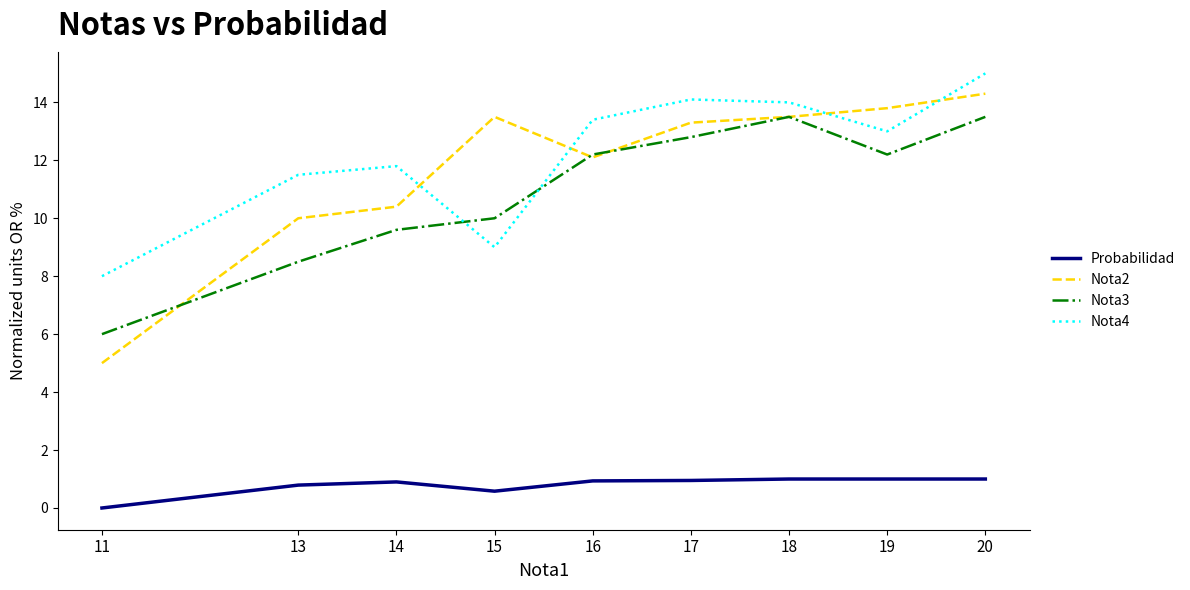

The value of Nota3 at 20 is 13.5. True or false?

True